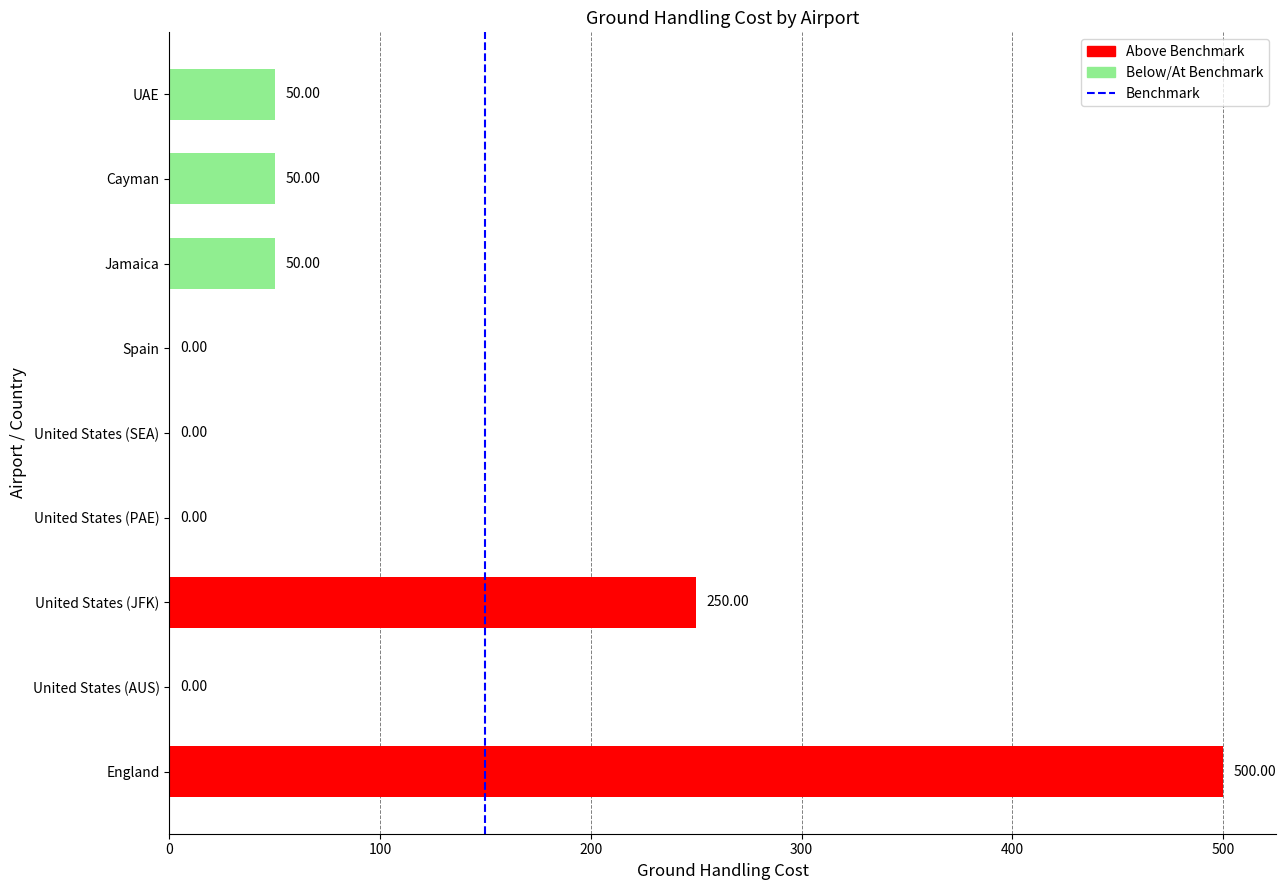

At which category does the chart reach its peak across all series?

England